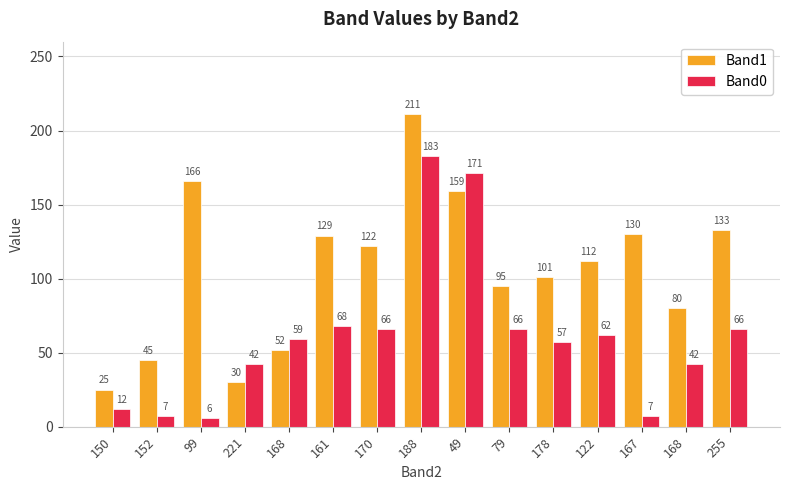

What is the label of the 4th bar from the left?

221